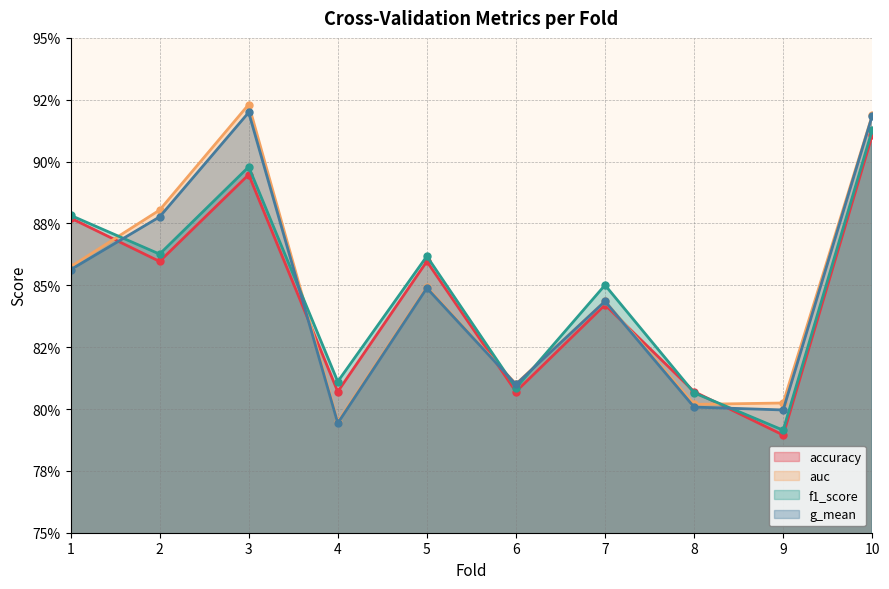

At how many categories does at least one series exceed 0?

10